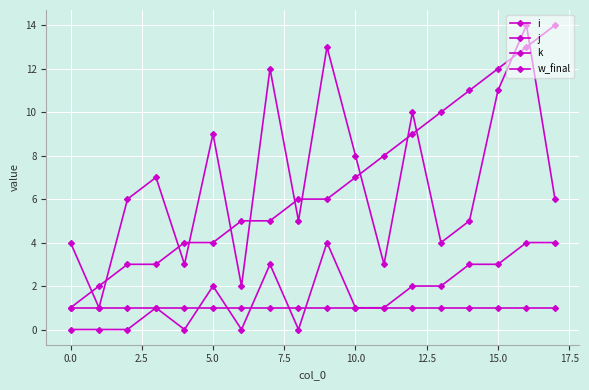

Is this an area chart (filled region under the line)?

No